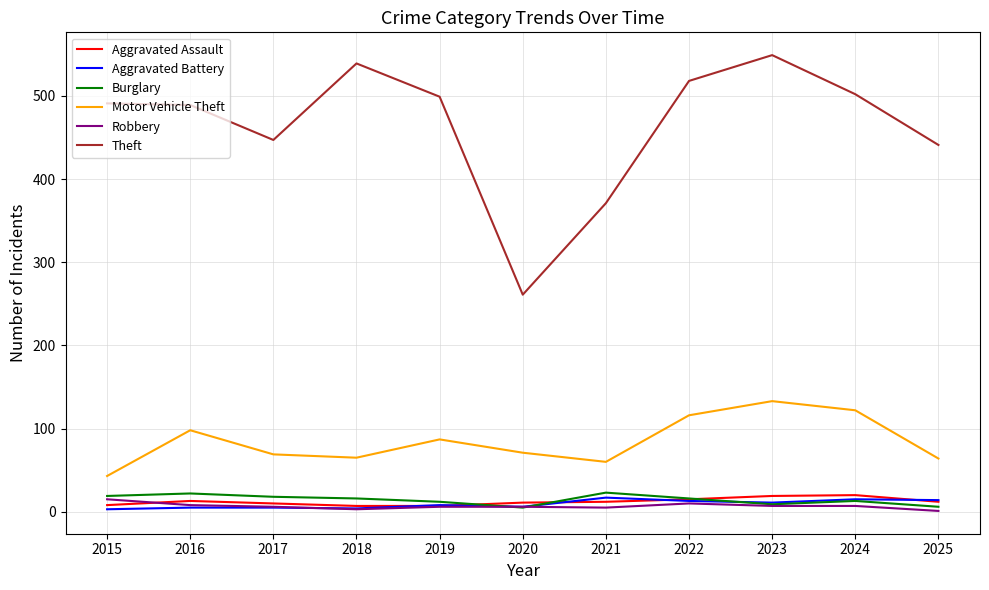

Which series has the largest total across all categories?

Theft